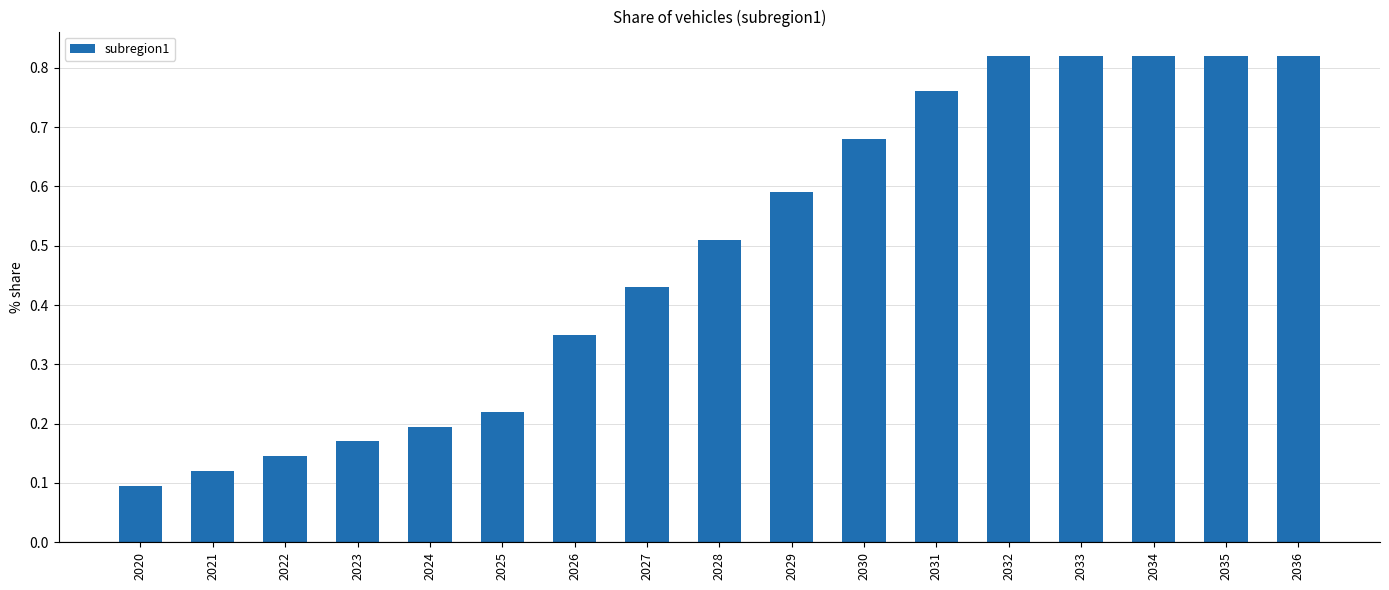

At which category does the chart reach its minimum across all series?

2020